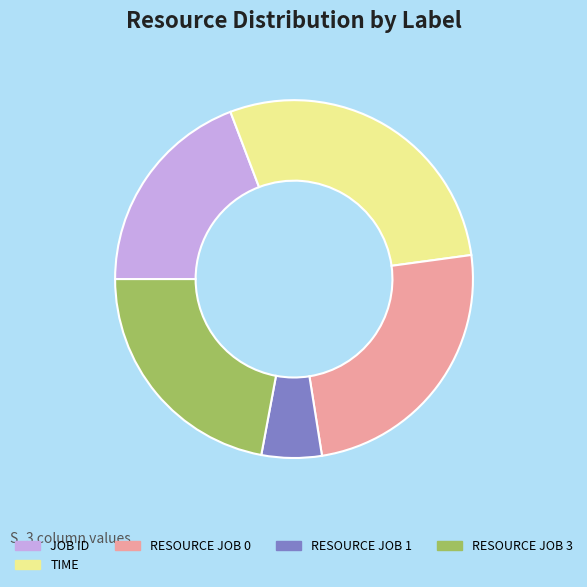

Which slice is the largest?

TIME